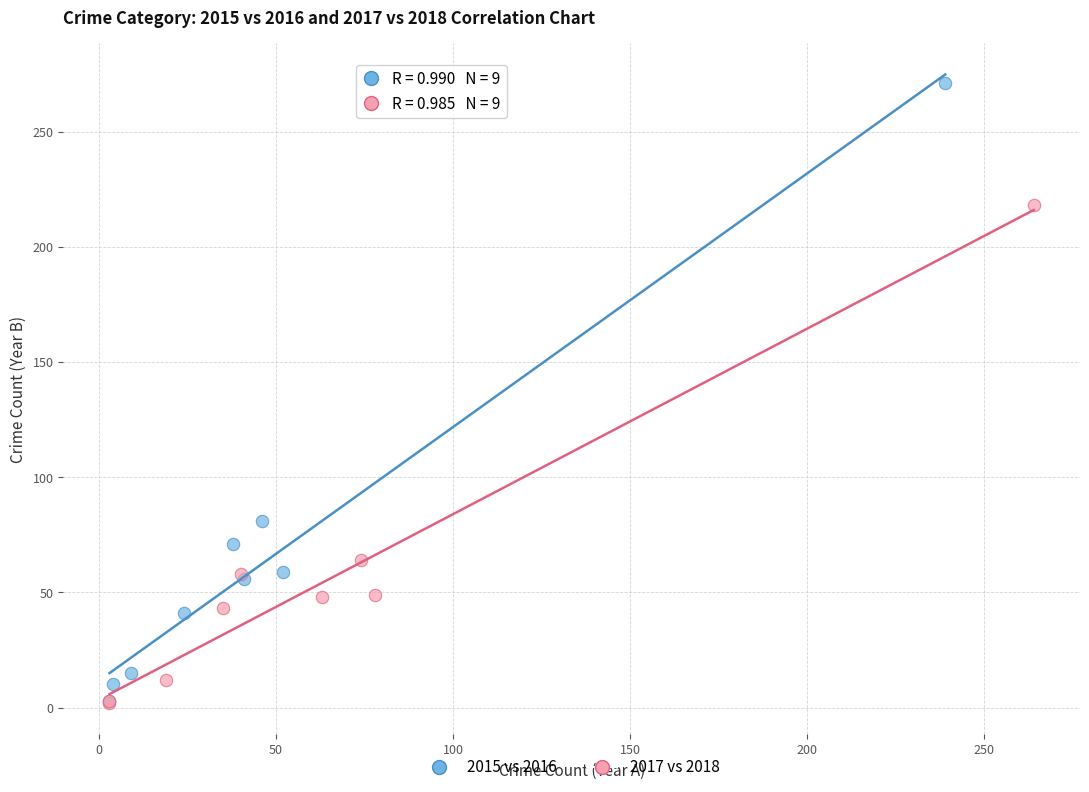

Which series reaches the maximum Y coordinate?

2015 vs 2016